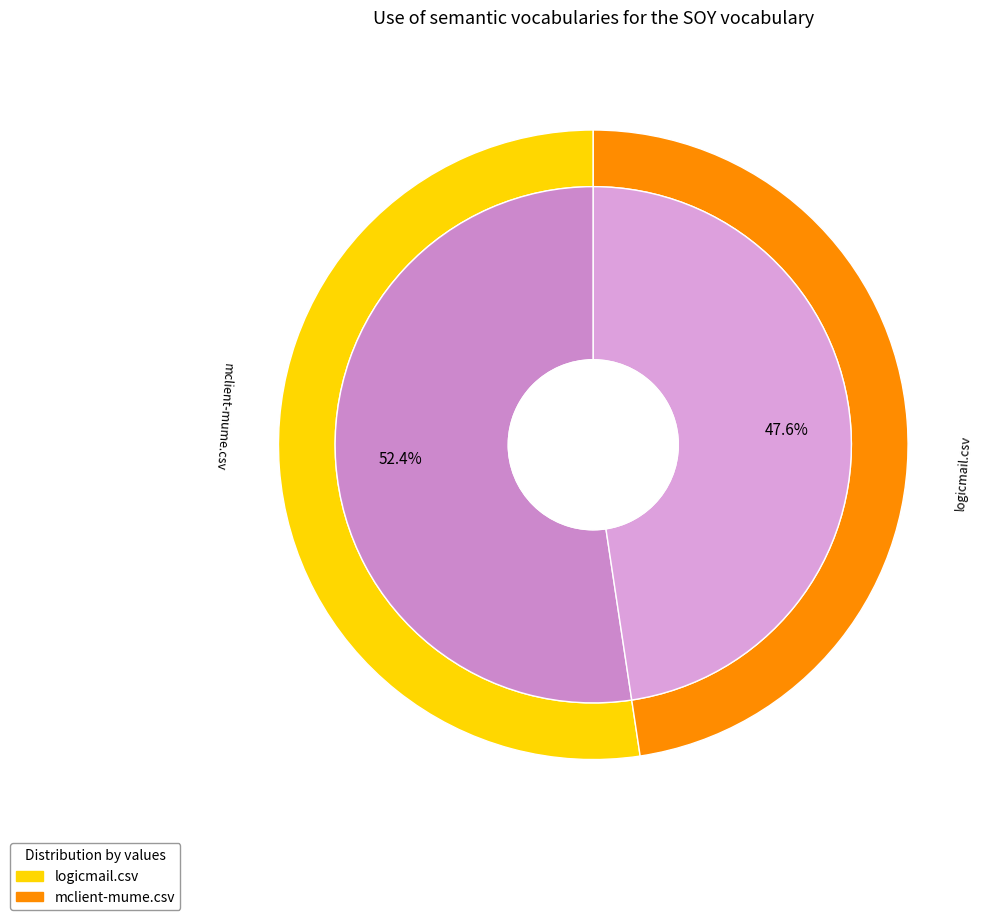

To the nearest percent, what portion does mclient-mume.csv represent?

48%